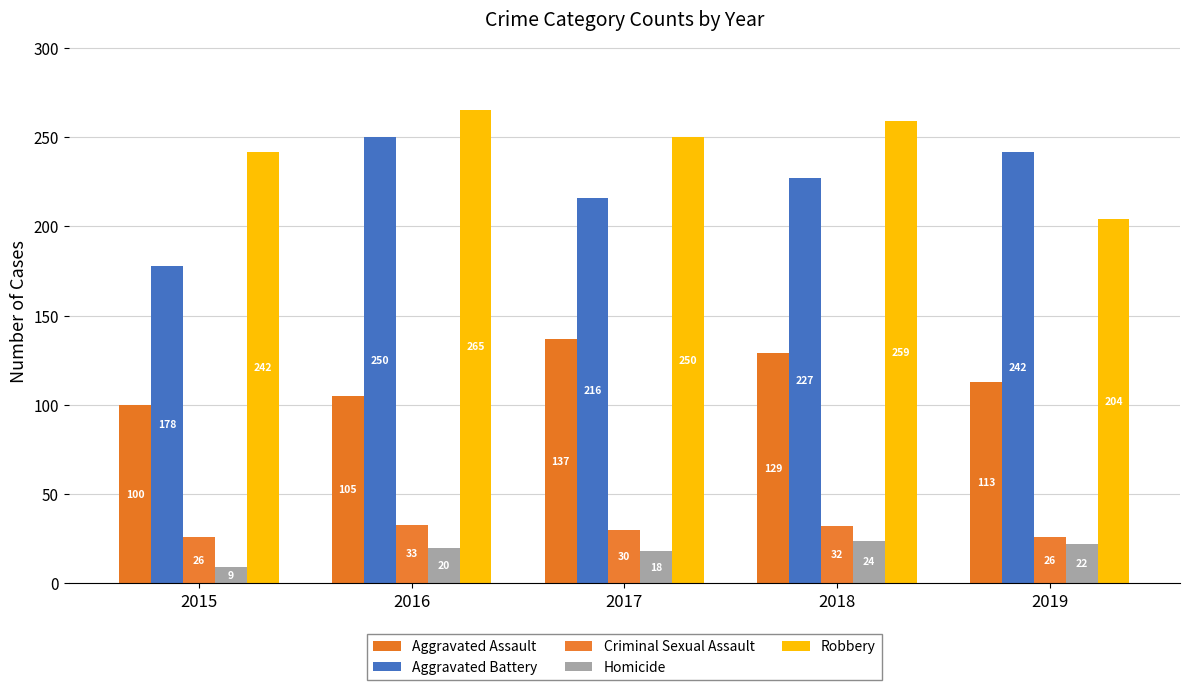

What is the value of the Homicide bar at the 1st from the left?

9